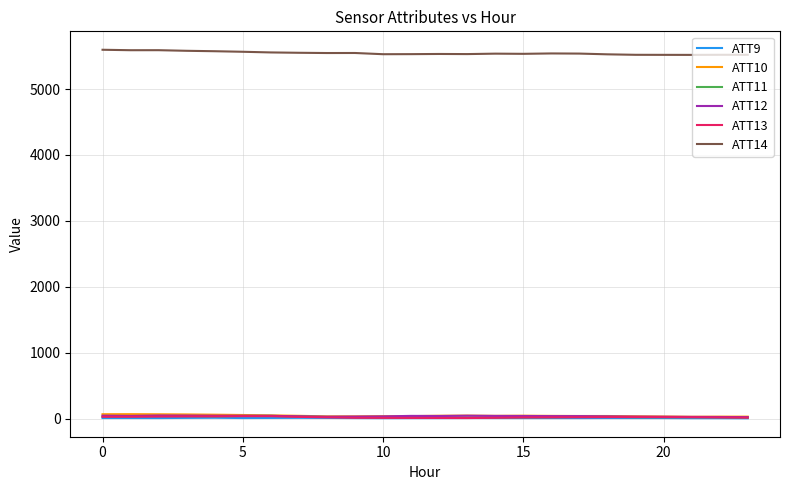

Which series has the largest total across all categories?

ATT14